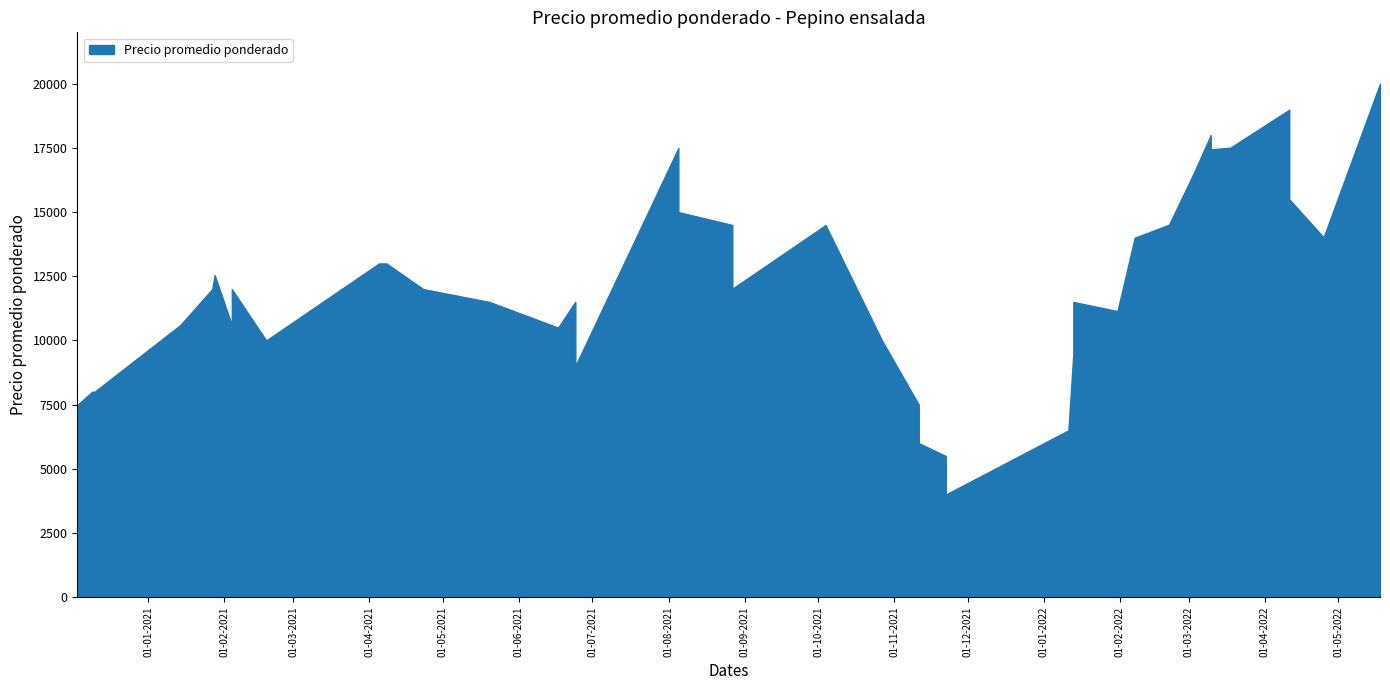

Approximately how many times larger is the value at 2021-11-22 compared to 2021-04-05?

0.4